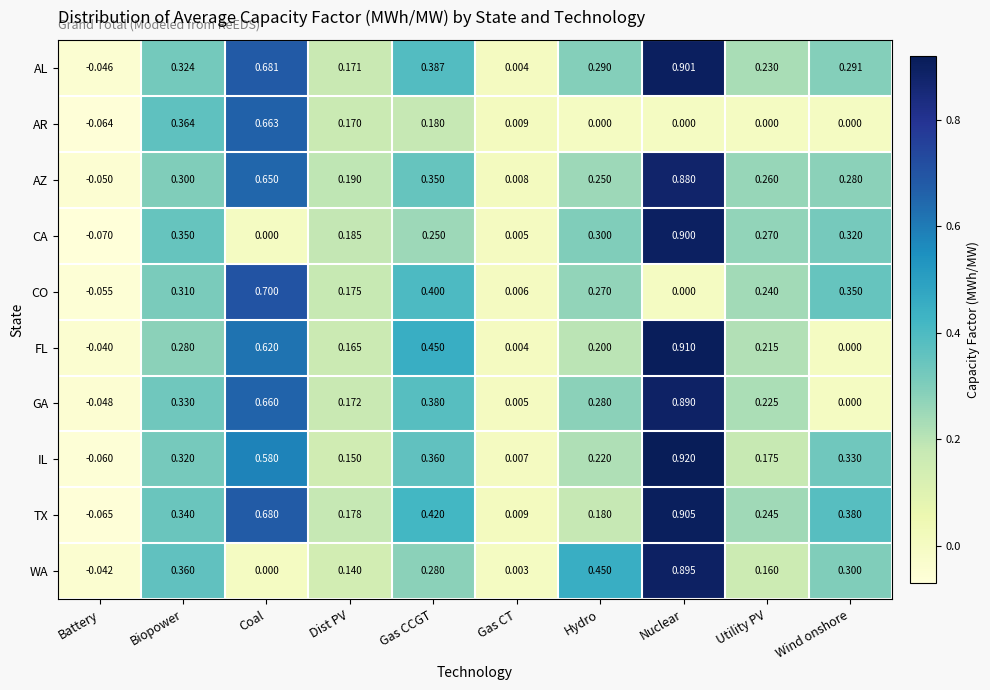

Which series has the largest range (max minus min)?

IL